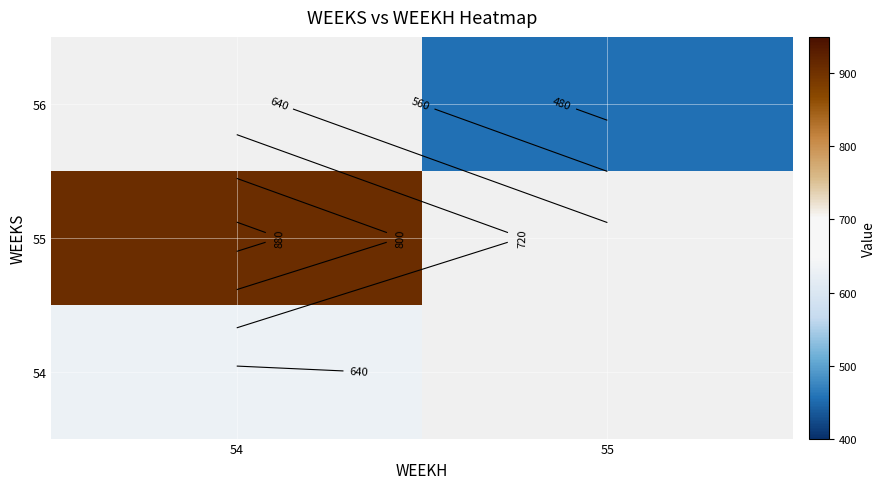

How many distinct data groups are displayed?

3